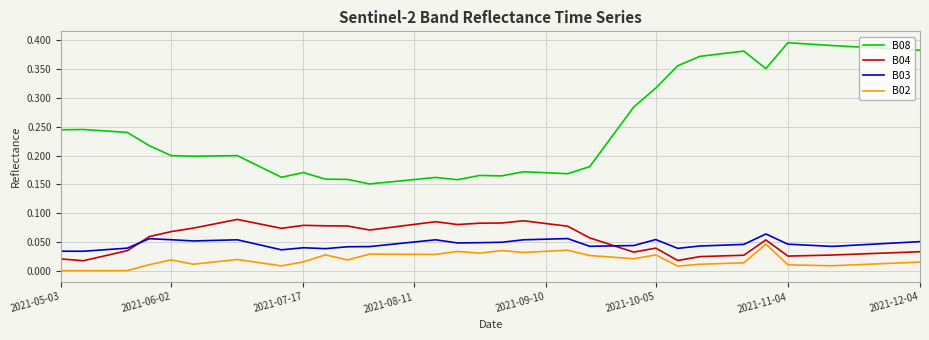

Which series has the largest total across all categories?

B08